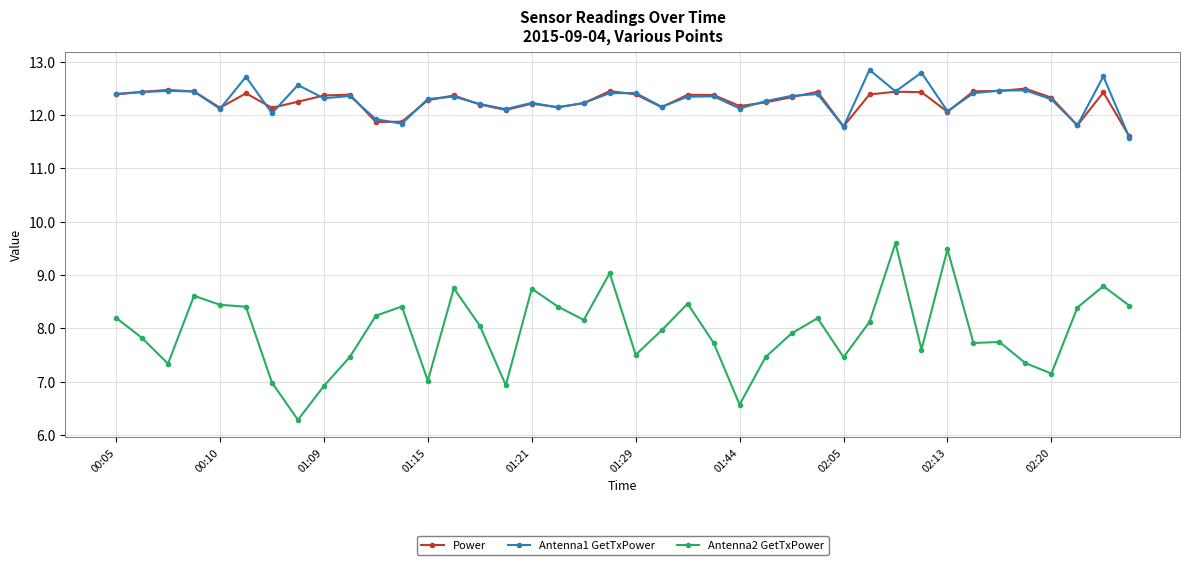

At how many categories does at least one series exceed 11?

40